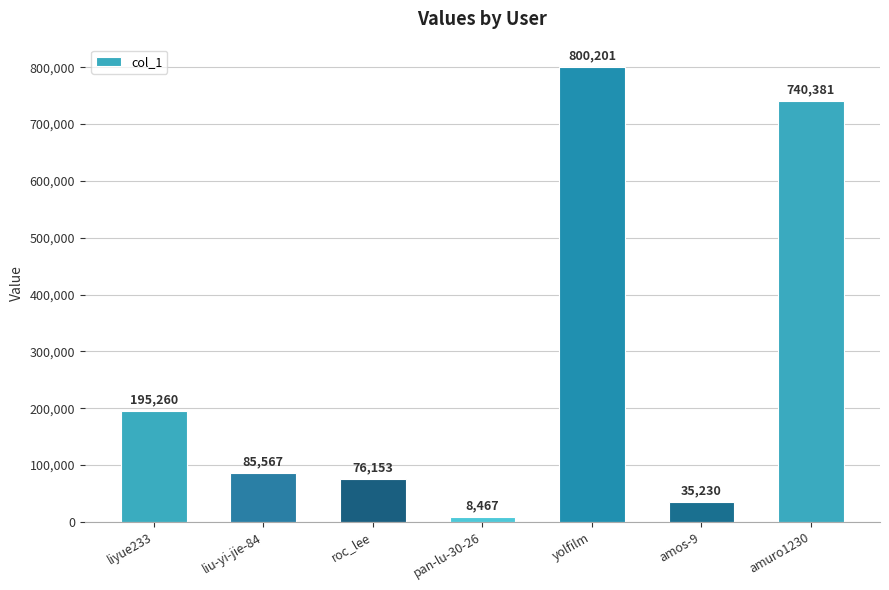

Reading left to right, extract all data points from this chart.

195260	85567	76153	8467	800201	35230	740381